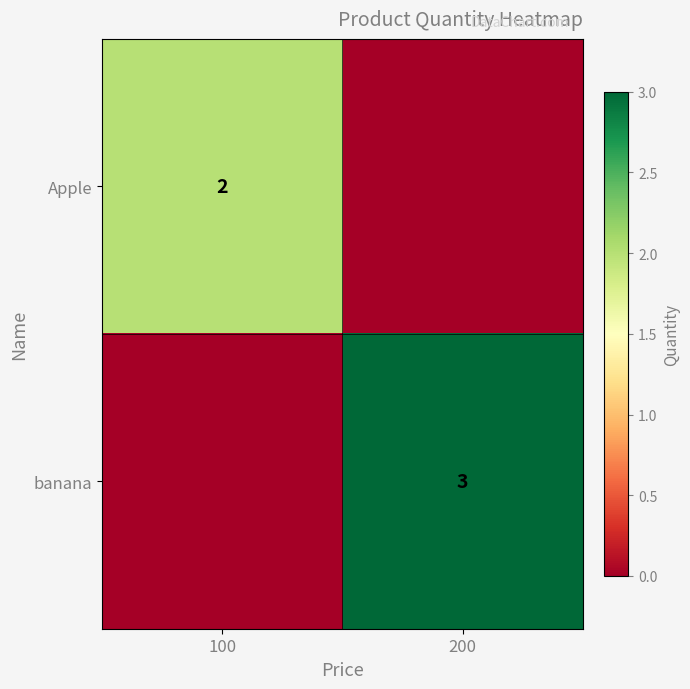

Is the value of Apple at 100 greater than the value of banana at 200?

No